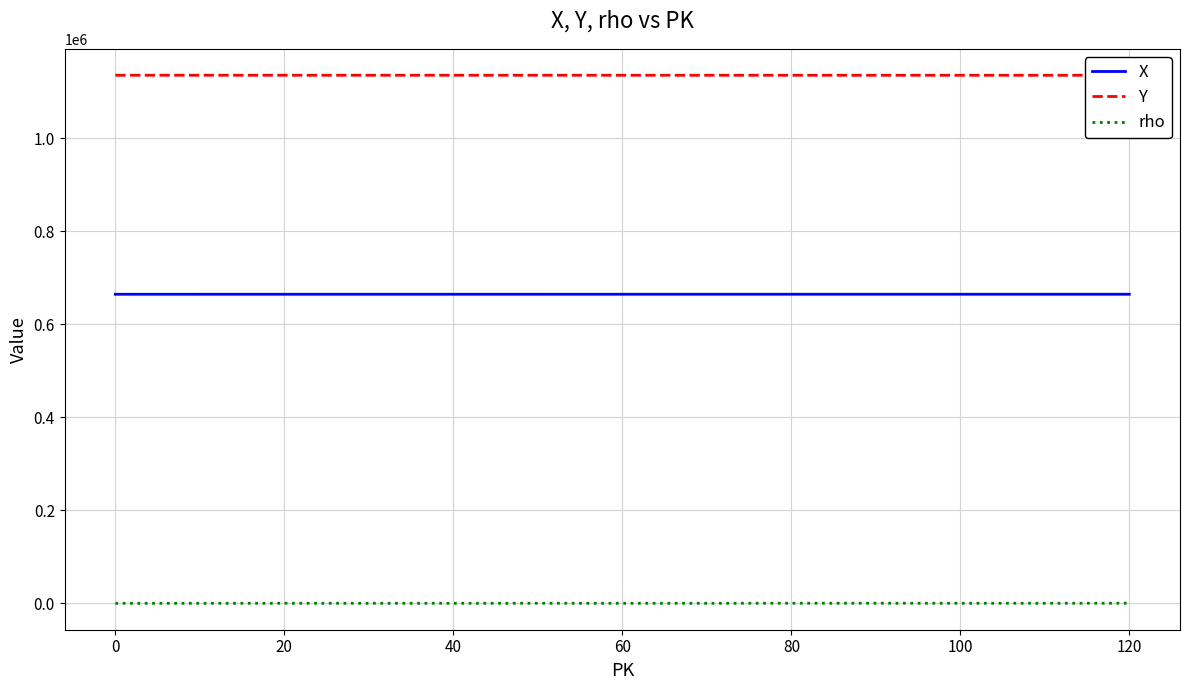

Reading left to right, what are all the values shown in this chart?

X: 664603	664603	664607	664610	664613	664616	664620	664625	664630	664633	664635	664636	664646
Y: 1135401	1135392	1135383	1135375	1135366	1135360	1135350	1135343	1135334	1135326	1135318	1135312	1135301
rho: 289	318	394	362	347	428	362	344	473	483	432	413	484